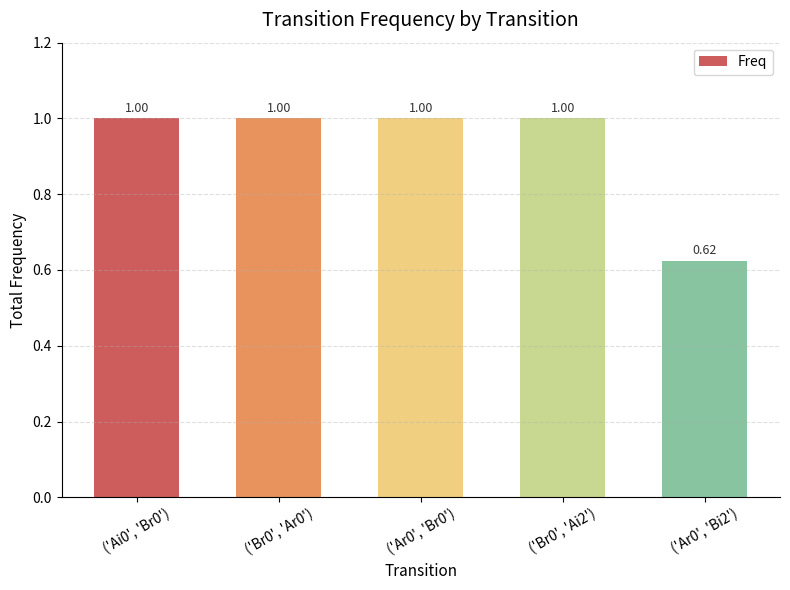

Which has a higher value, ('Ar0', 'Bi2') or ('Br0', 'Ar0')?

('Br0', 'Ar0')